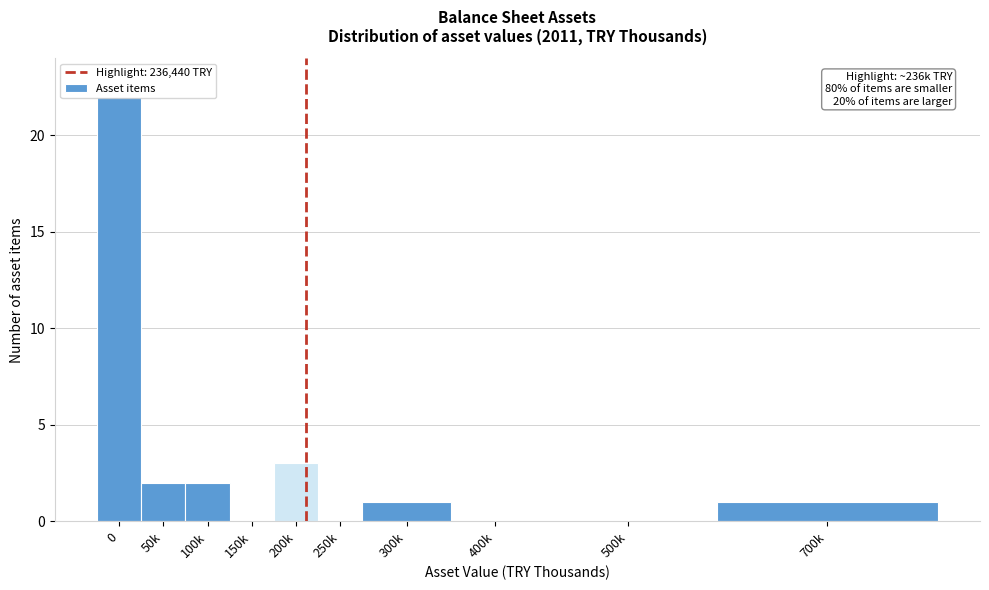

What is the greatest value displayed?

22